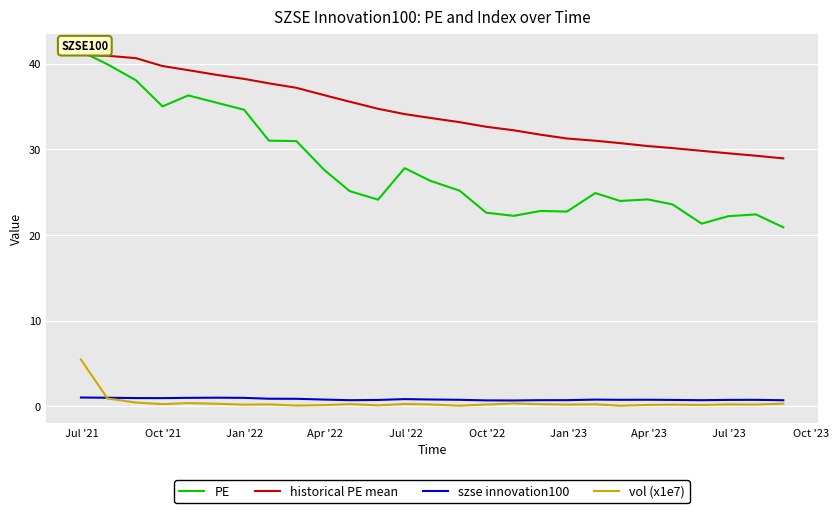

What is the greatest value displayed?

41.5